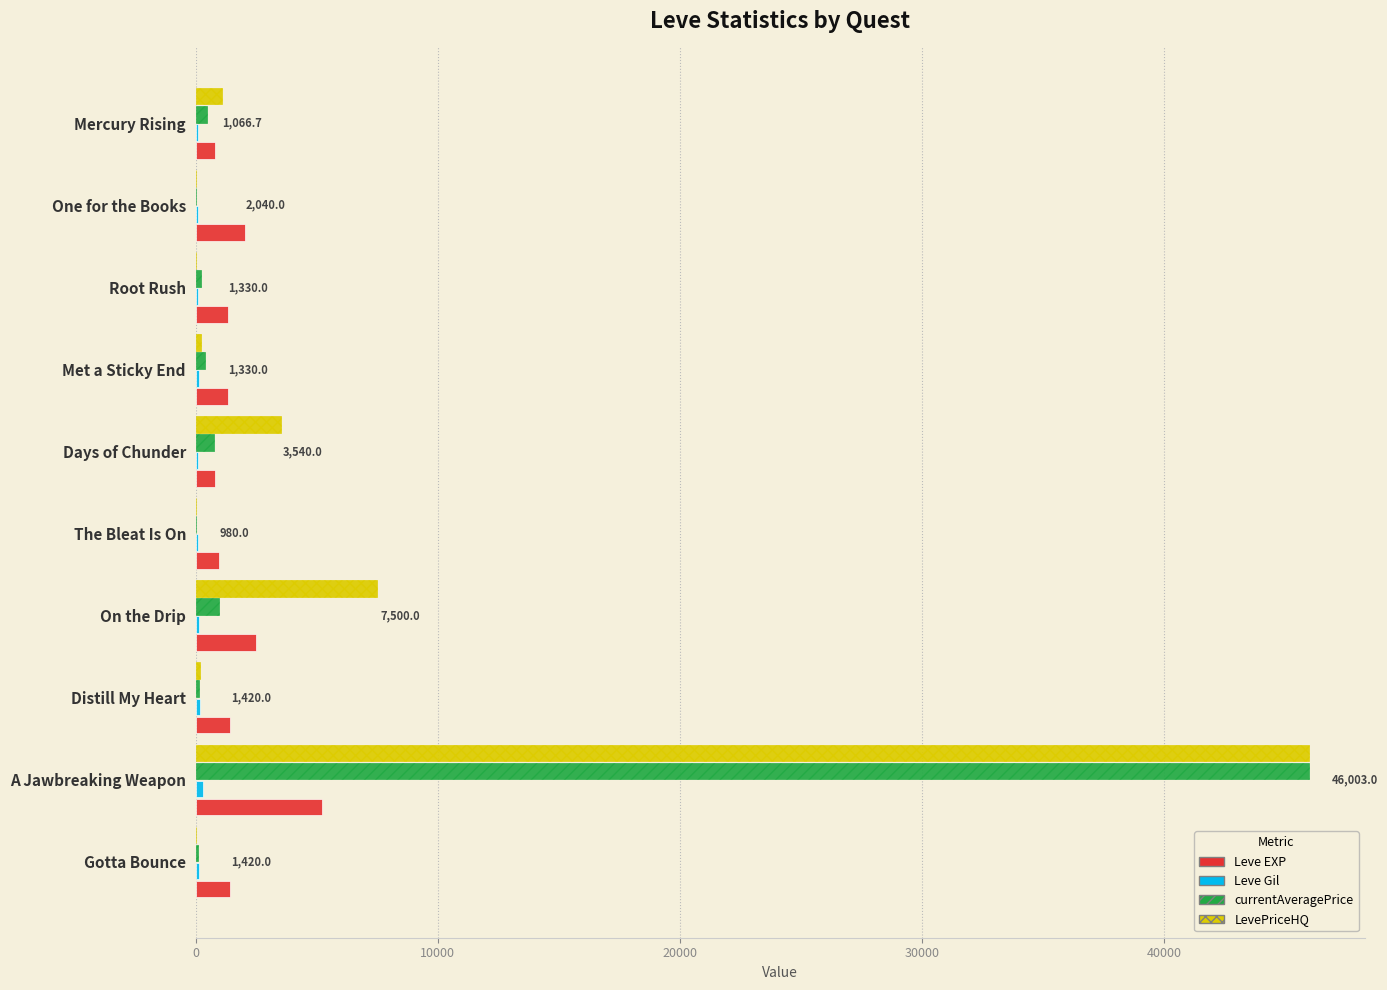

At which category does the chart reach its peak across all series?

A Jawbreaking Weapon